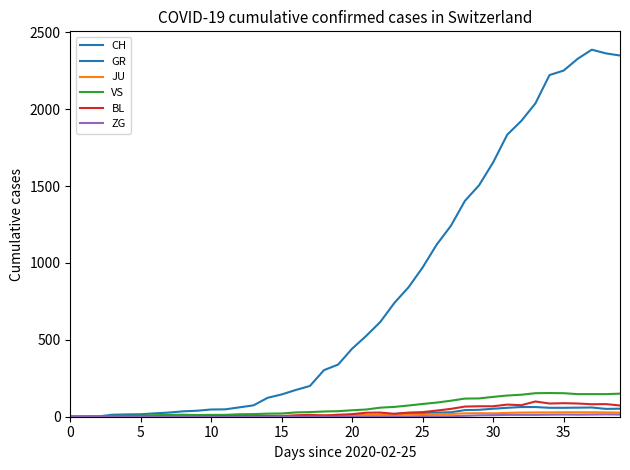

At which category is the sum across all series the highest?

37